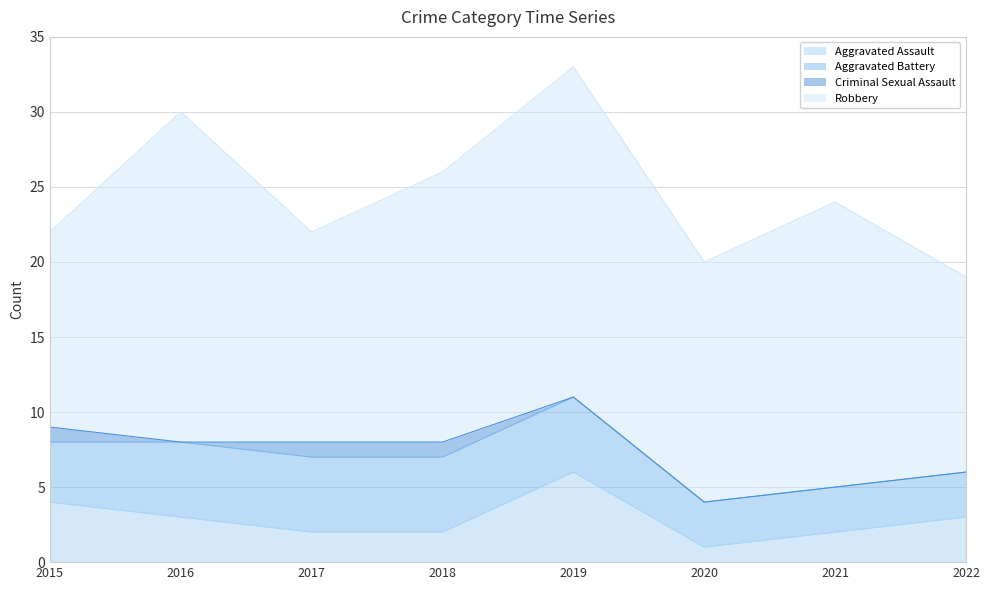

How many lines are shown in the chart?

4